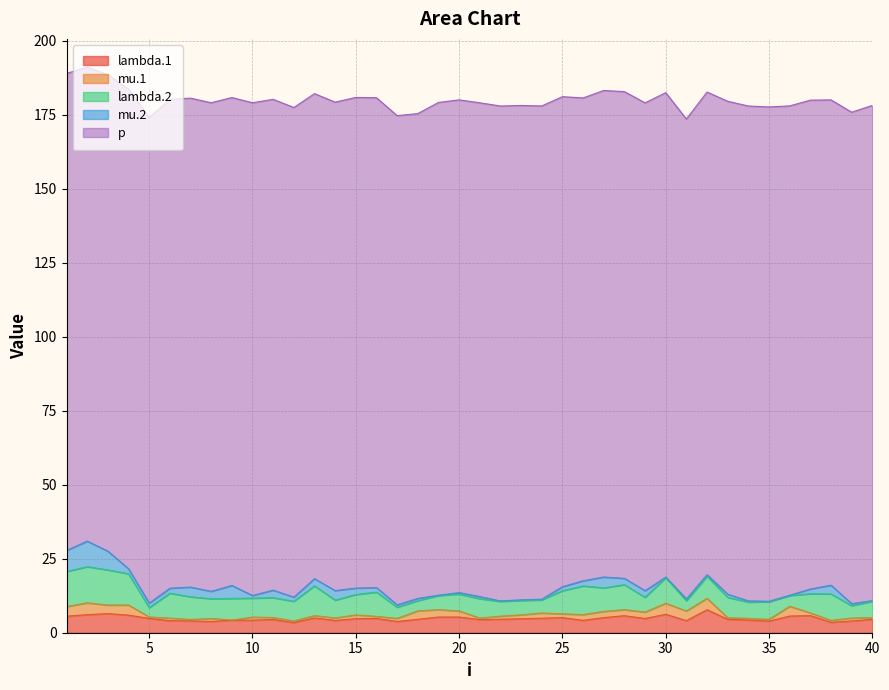

How many distinct data groups are displayed?

5